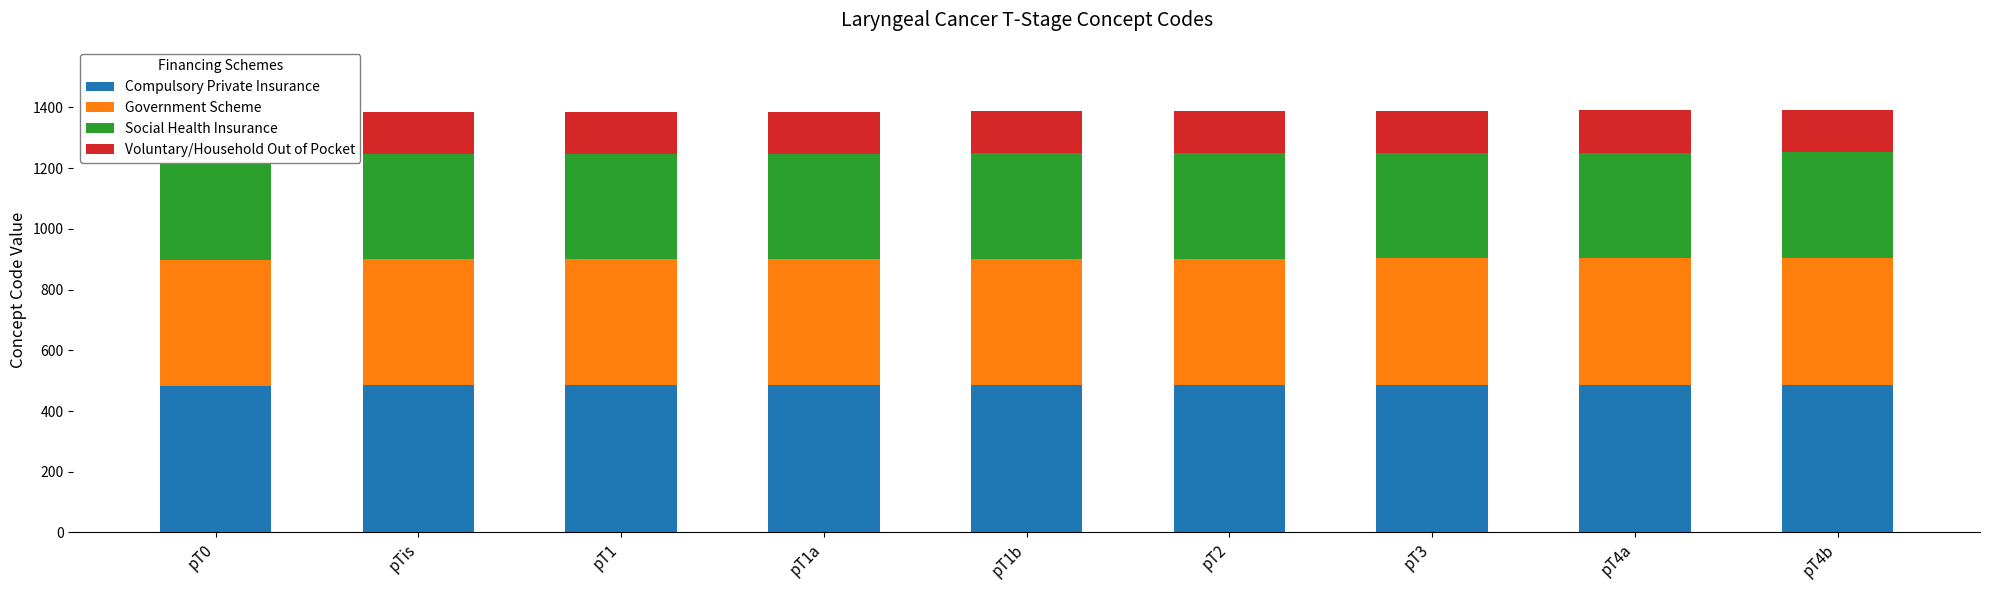

List the series in order of their peak value, lowest first.

Voluntary/Household Out of Pocket, Social Health Insurance, Government Scheme, Compulsory Private Insurance